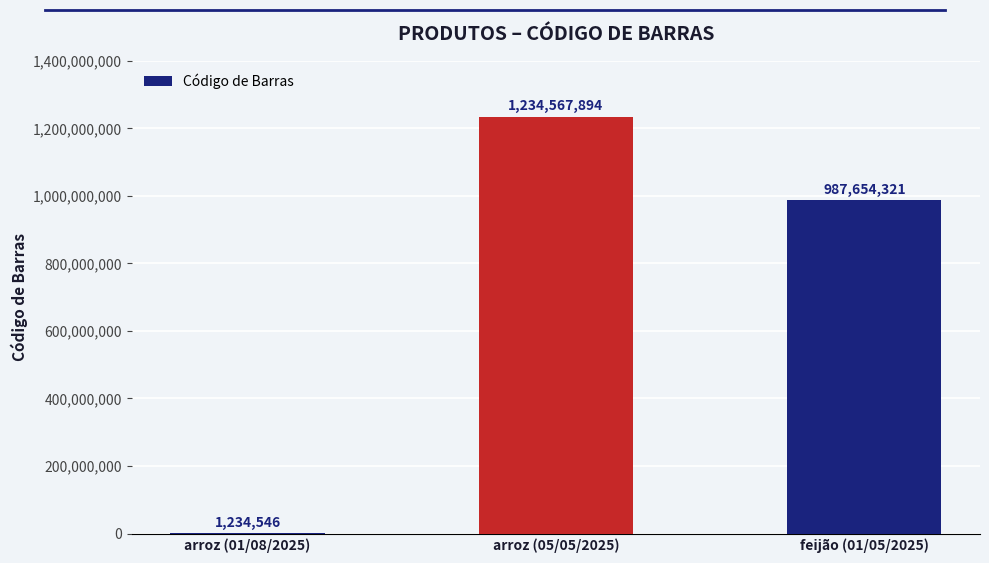

Does the chart contain stacked bars?

No